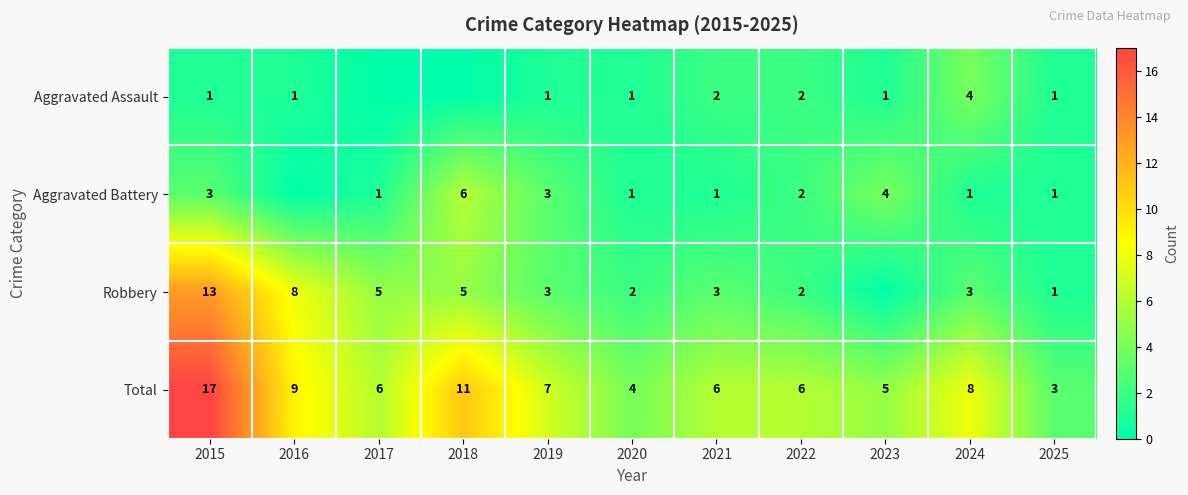

Is the value of Robbery at 2024 greater than the value of Total at 2021?

No